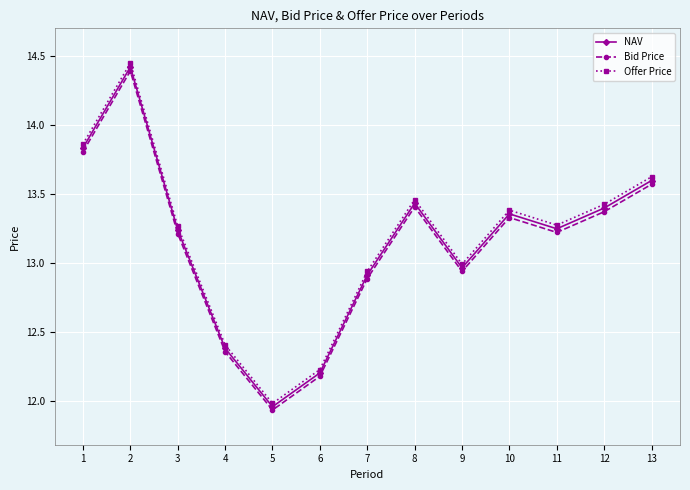

Which label corresponds to the largest value in the chart?

2